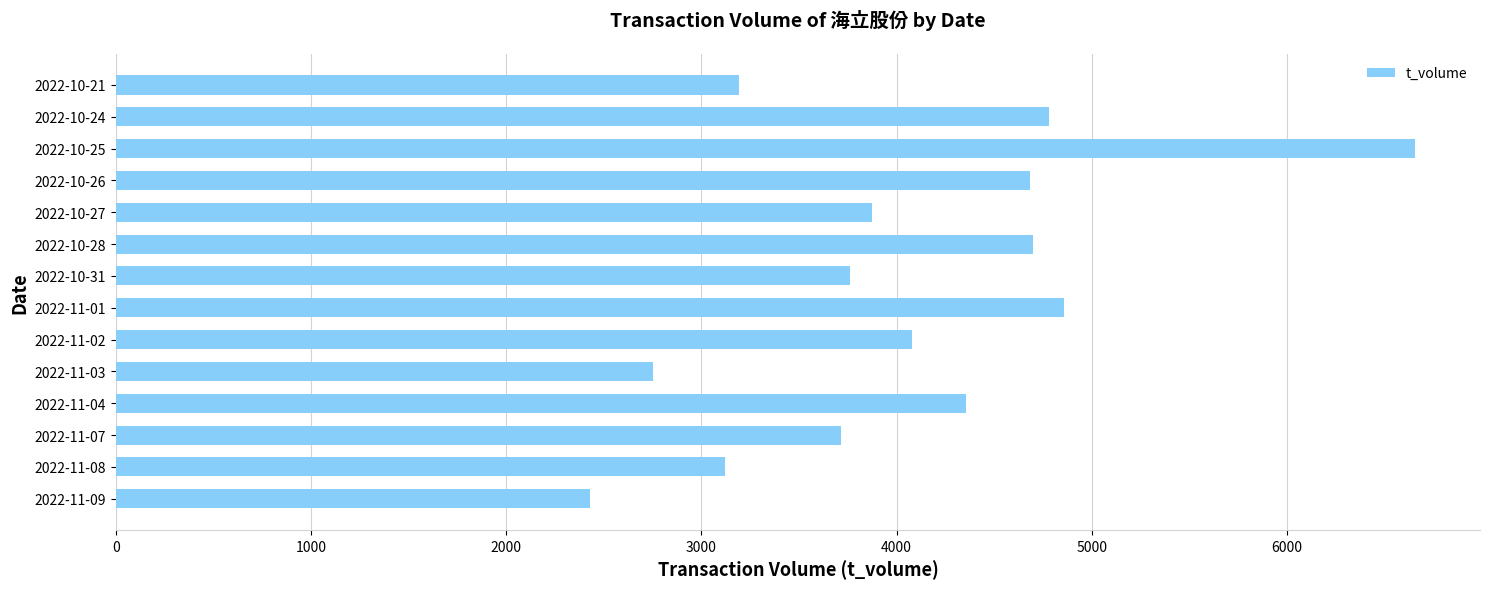

What value does the data have at 2022-11-03, to the nearest 10?

2750